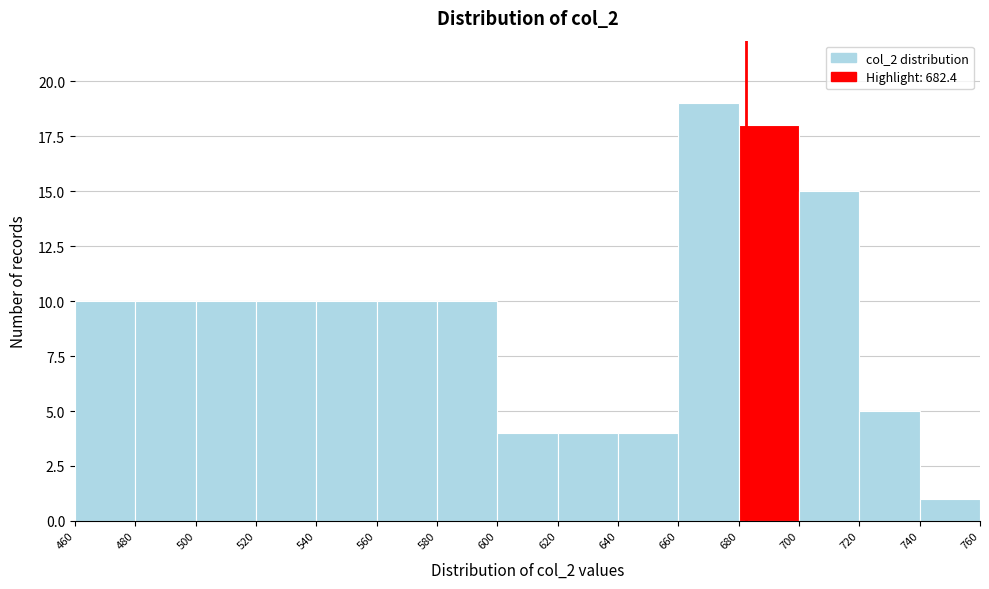

Over which range of the x-axis is the bar tallest?

660 to 680